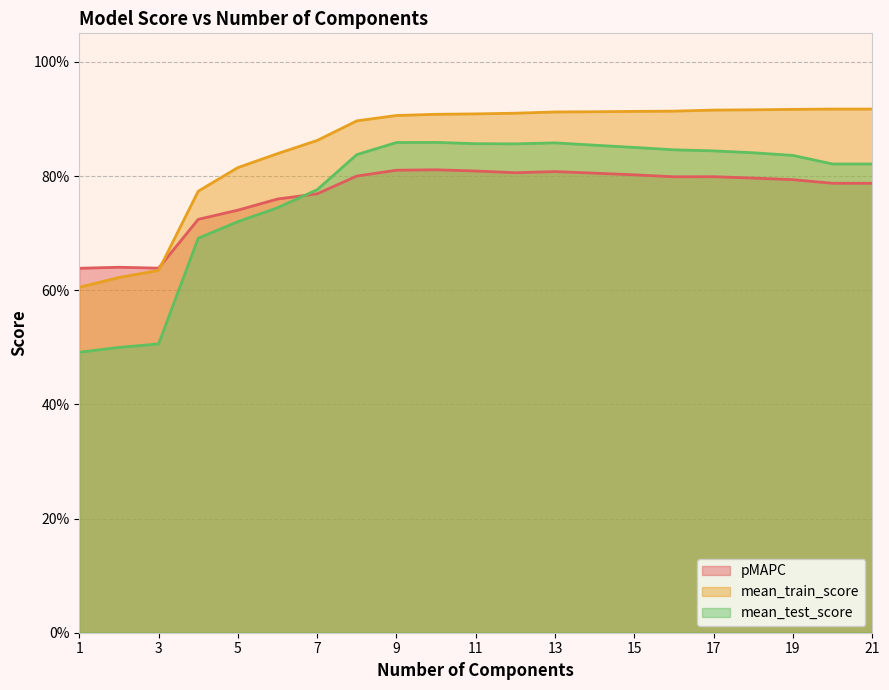

Where do mean_train_score and pMAPC first cross each other?

3 and 4